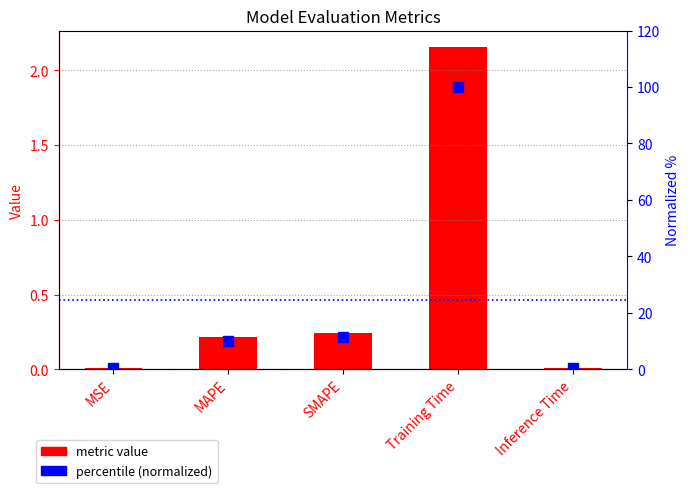

What is the average value of the metric value series?

0.5